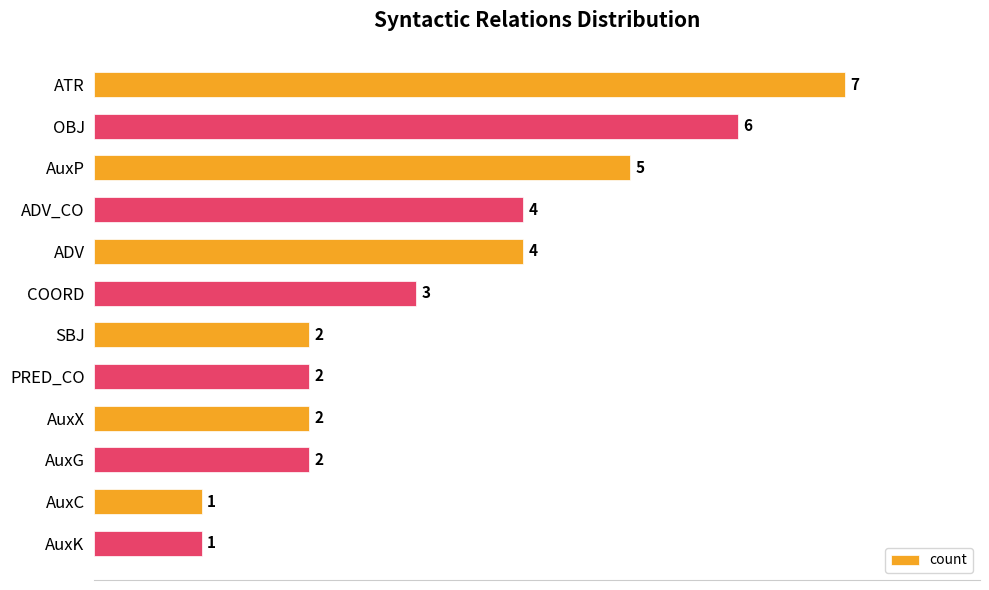

Does the chart contain any negative values?

No